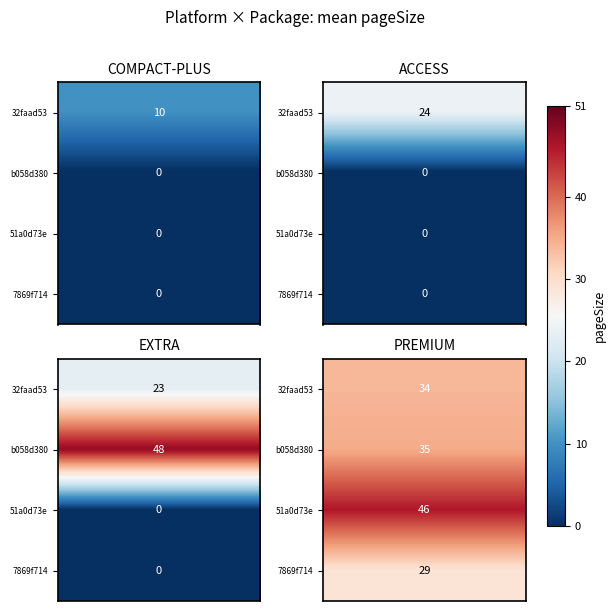

True or false: 32faad53-5e7b-4cc0-9f33-000092e85950 has a value of 23 at EXTRA.

True